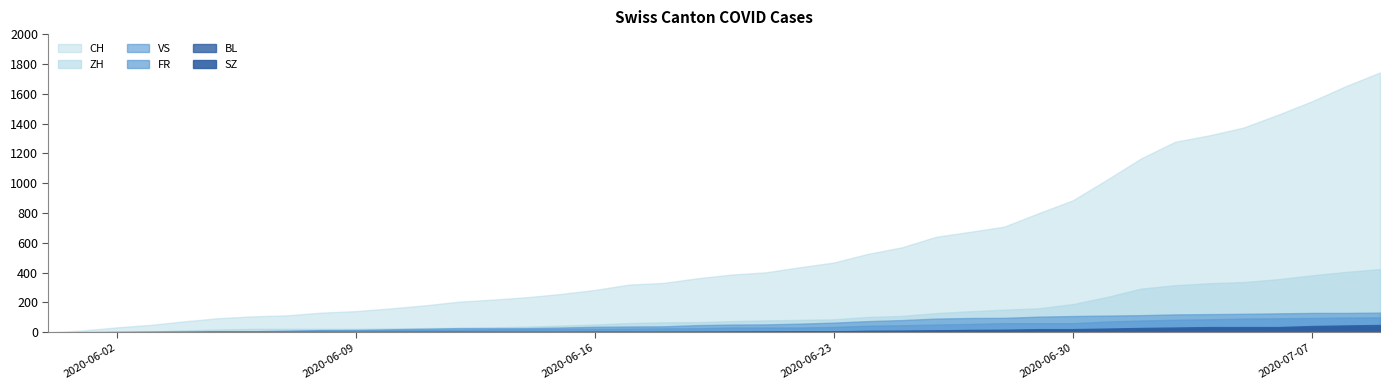

How many lines are shown in the chart?

6